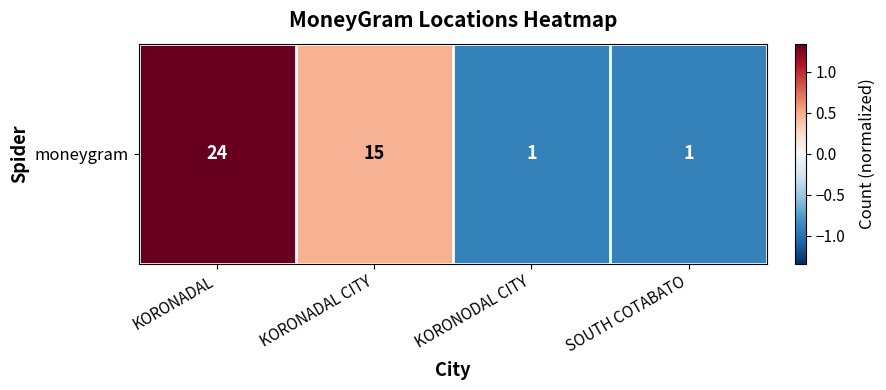

List the labels in order of value, largest first.

KORONADAL, KORONADAL CITY, KORONODAL CITY, SOUTH COTABATO